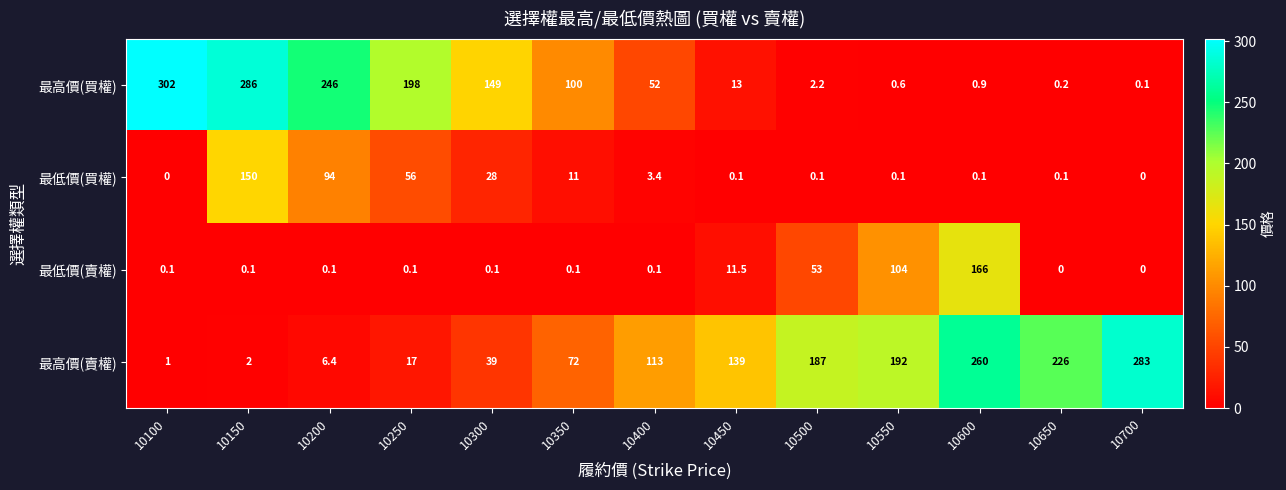

What is the sum of all 最低價(買權) values?

342.9